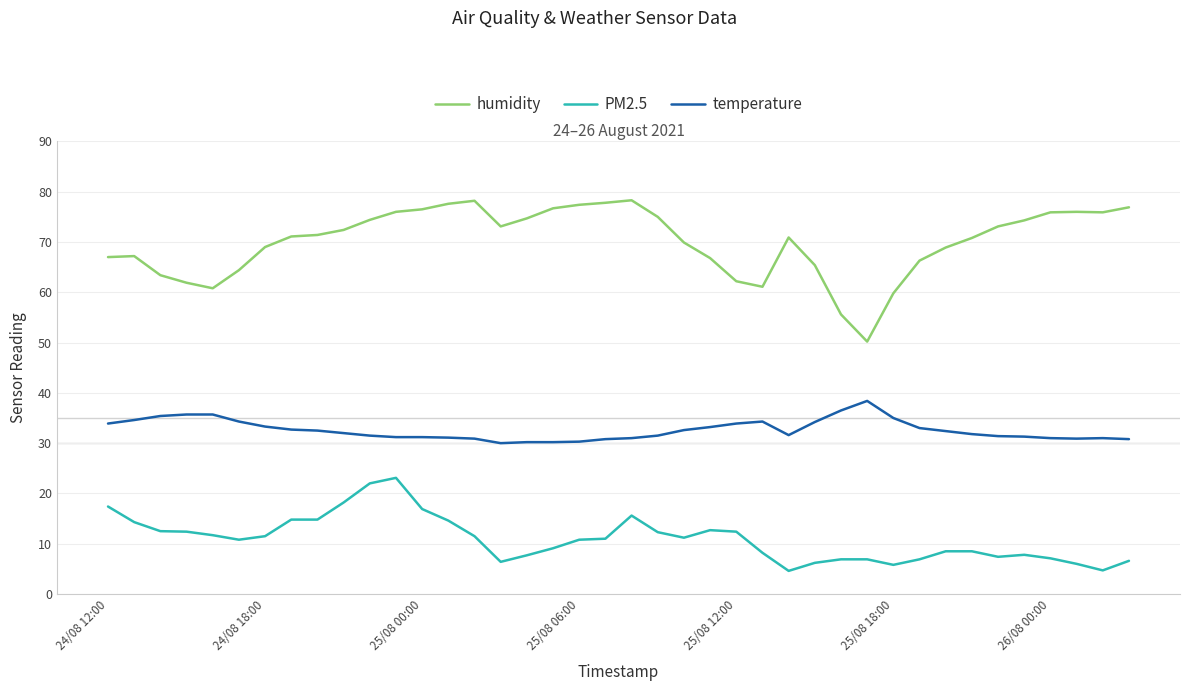

Which series has the widest spread of values?

humidity